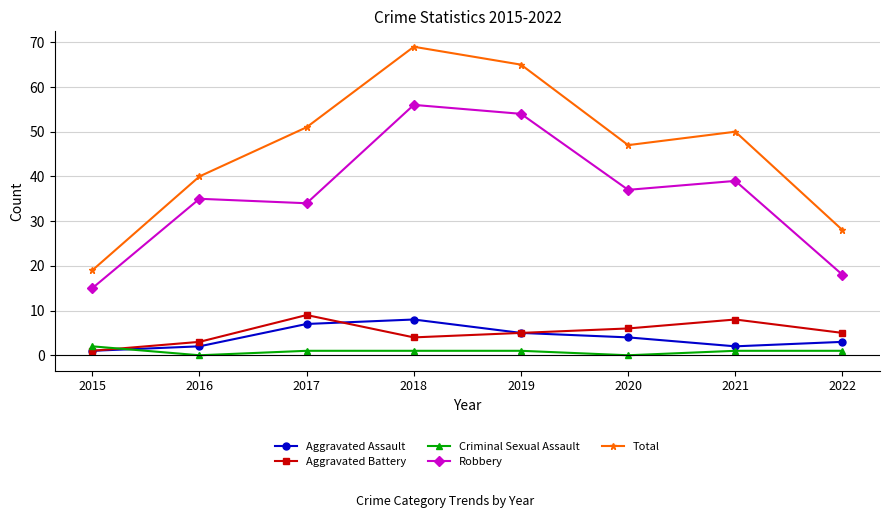

What is the value of the Total point at the 8th from the left?

28